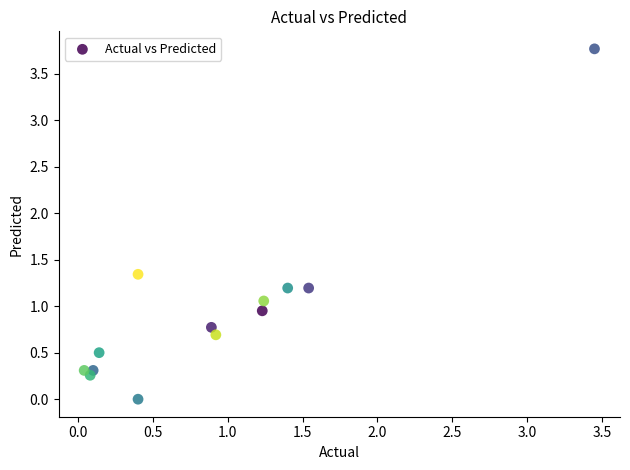

What is the range of X values (max minus min)?

3.4